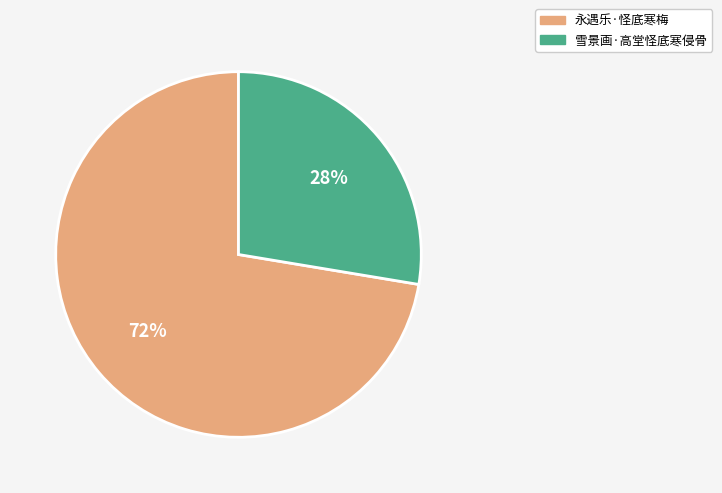

How many segments does this pie chart have?

2